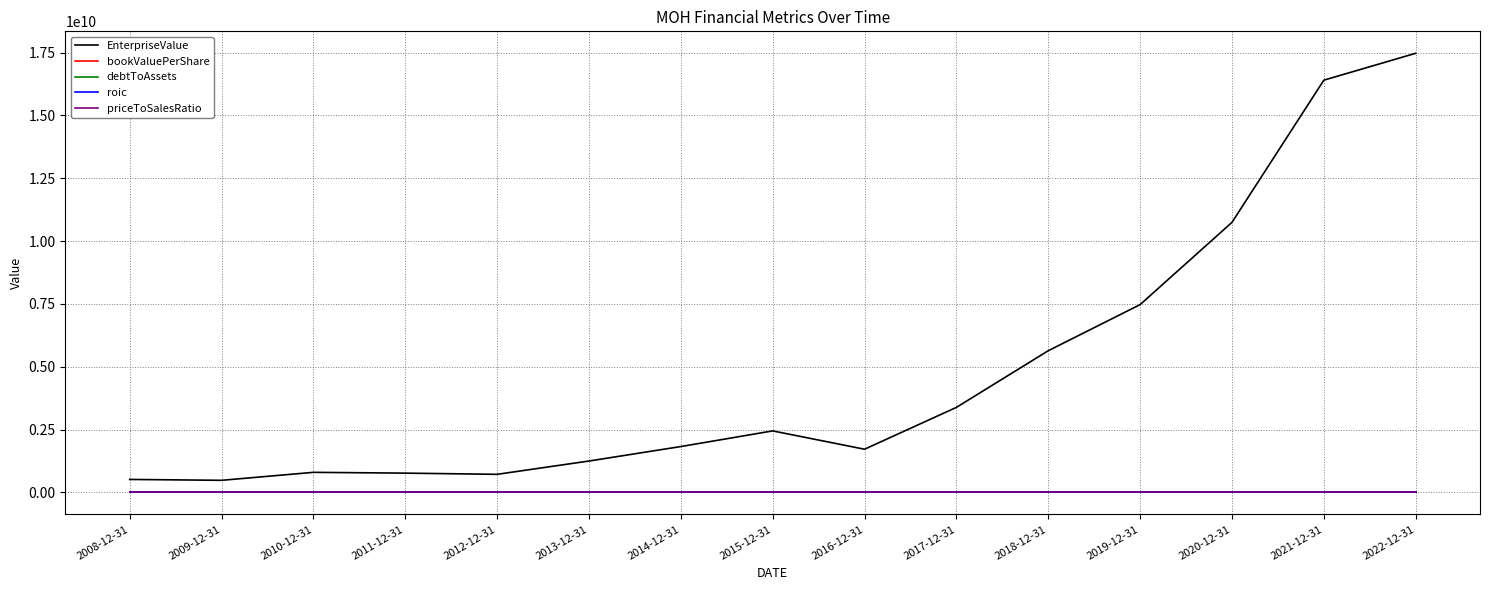

Is the value of priceToSalesRatio at 2016-12-31 greater than the value of EnterpriseValue at 2022-12-31?

No